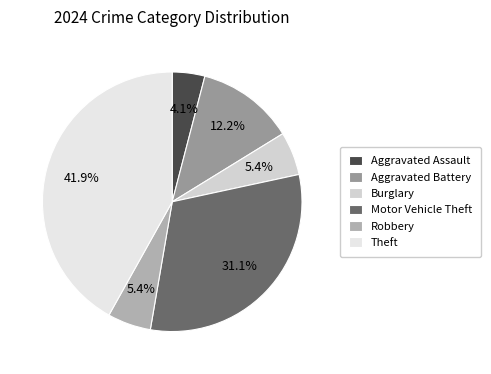

Between Aggravated Battery and Aggravated Assault, which is larger?

Aggravated Battery